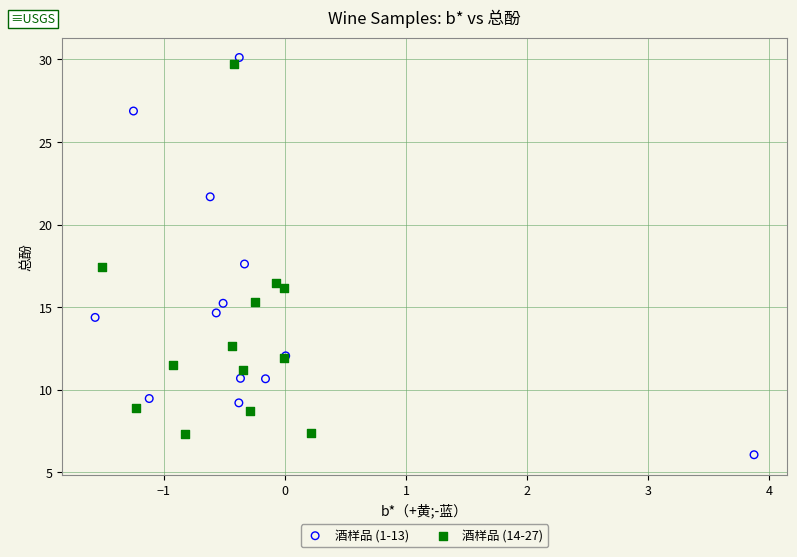

Which series contains the lowest Y value?

酒样品 (1-13)